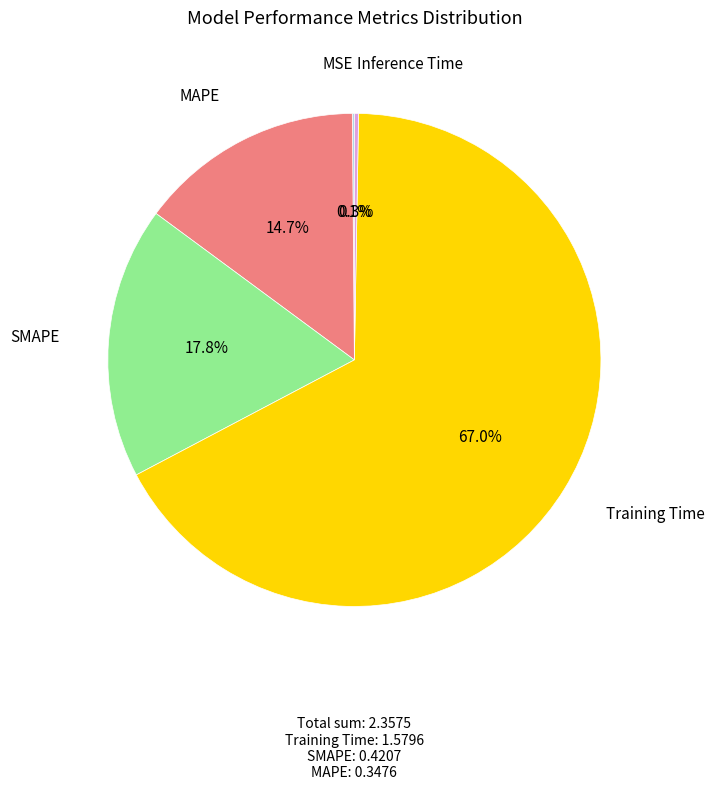

Does any single category account for the majority?

Yes